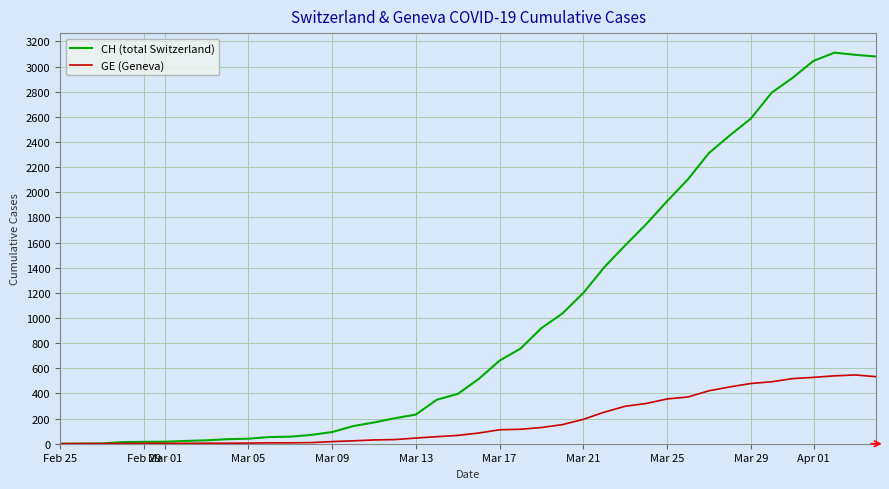

What is the highest value of the GE (Geneva) series?

547